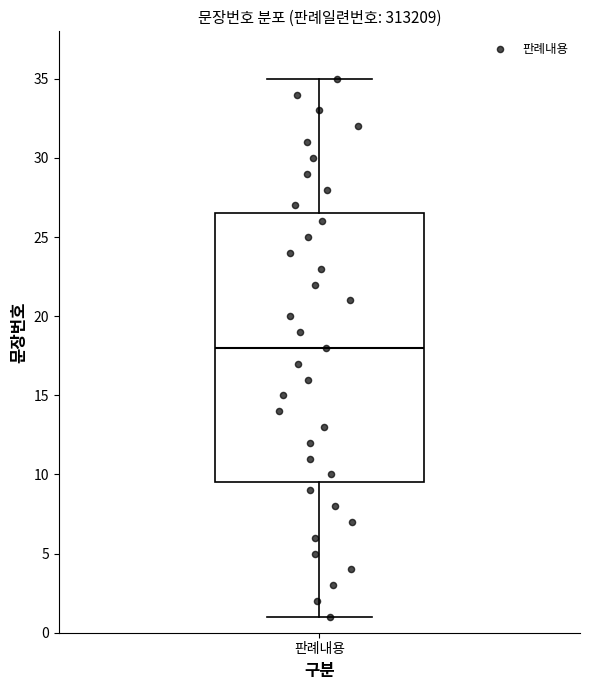

Transcribe this box plot: give where the median line is, the range the box spans, and where the two whiskers end, as read against the y-axis. The values are not printed on the chart, so give them approximately, as read against the axis.

median 18.0, box 9.5 to 26.5, whiskers 1.0 to 35.0